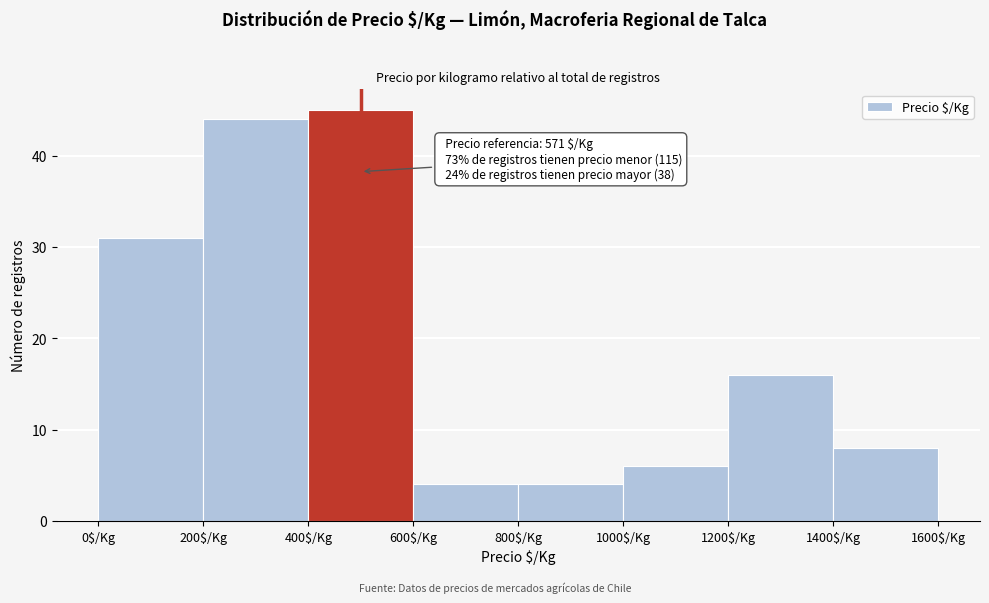

Which range on the x-axis has the tallest bar?

400 to 600